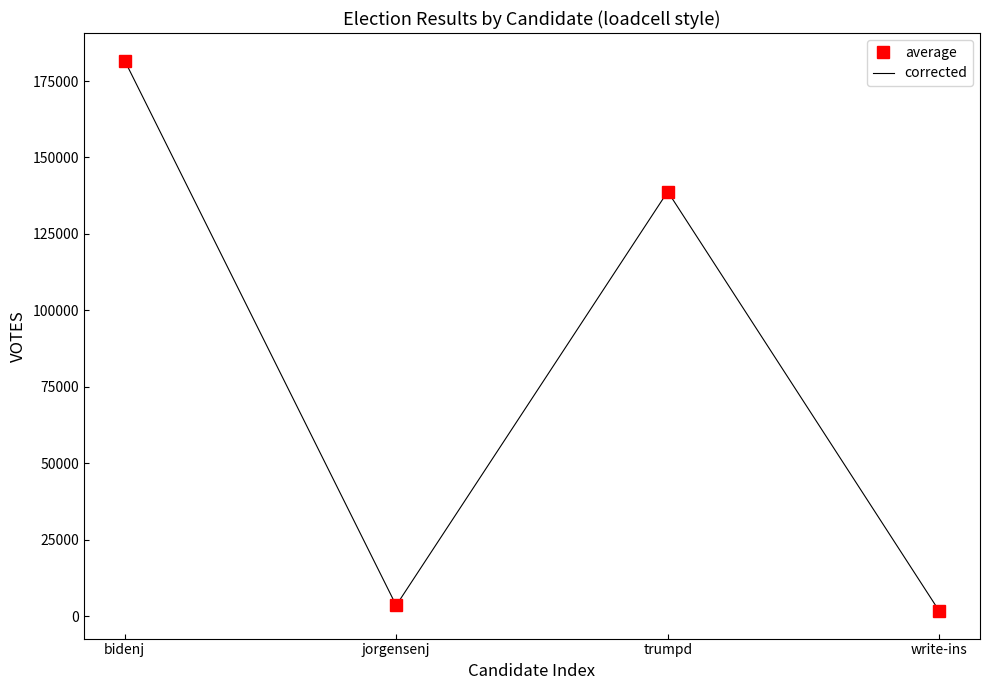

In average, how many points are lower than both neighbors (excluding endpoints)?

1